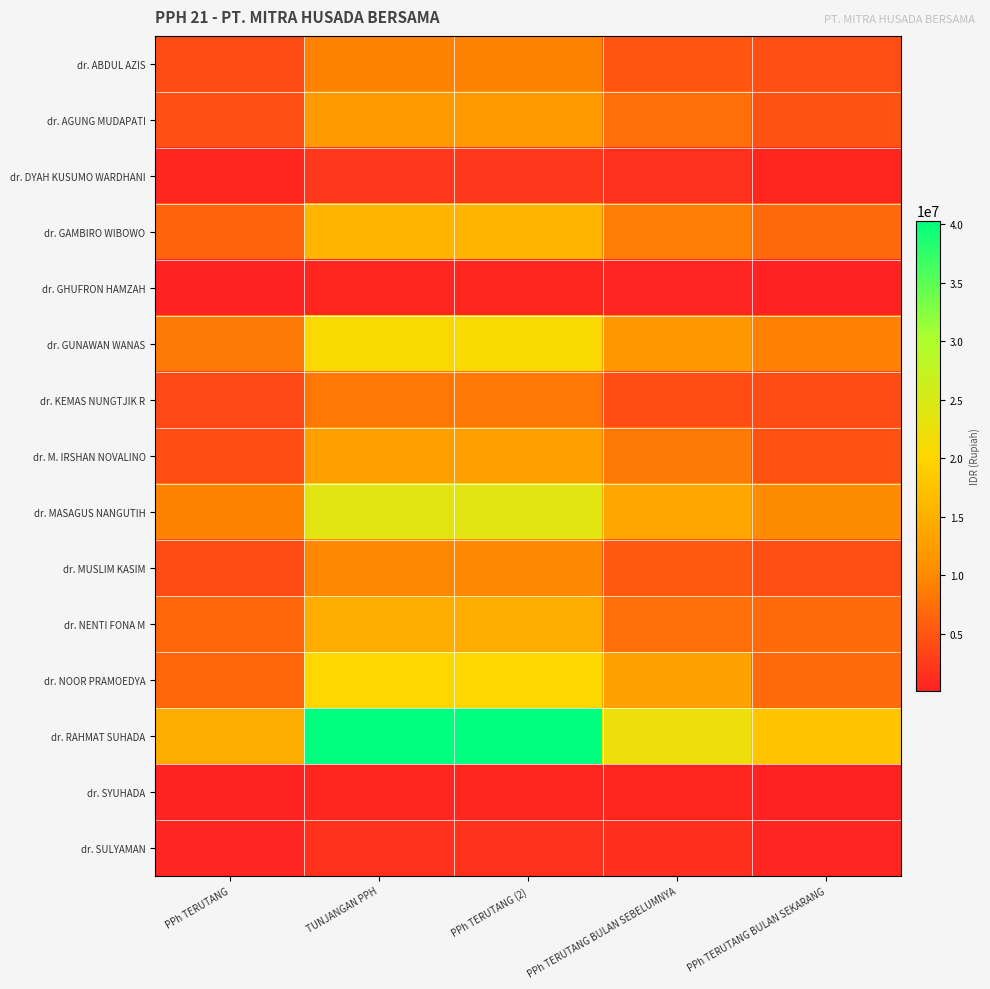

Which series has the largest range (max minus min)?

dr. RAHMAT SUHADA